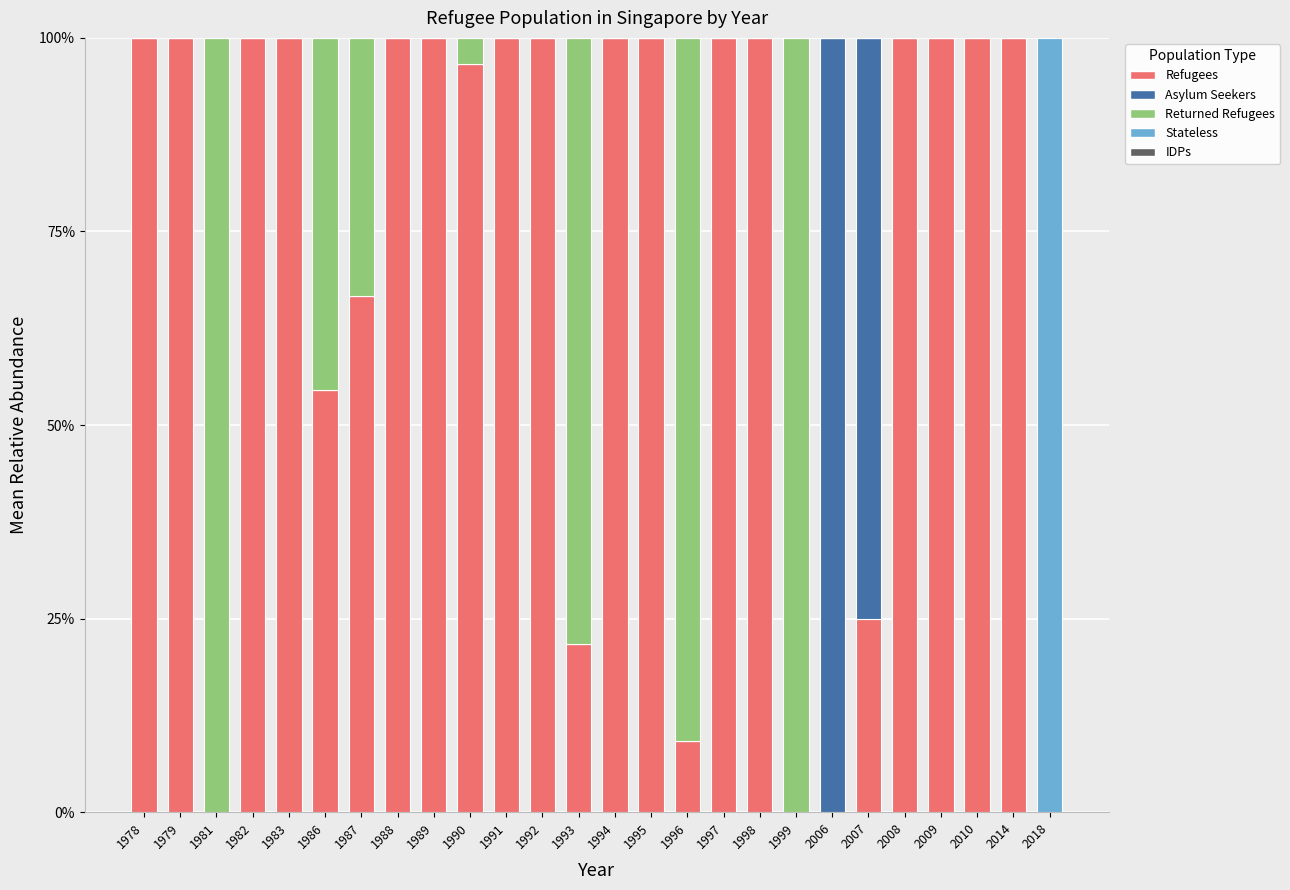

Are the bars horizontal?

No